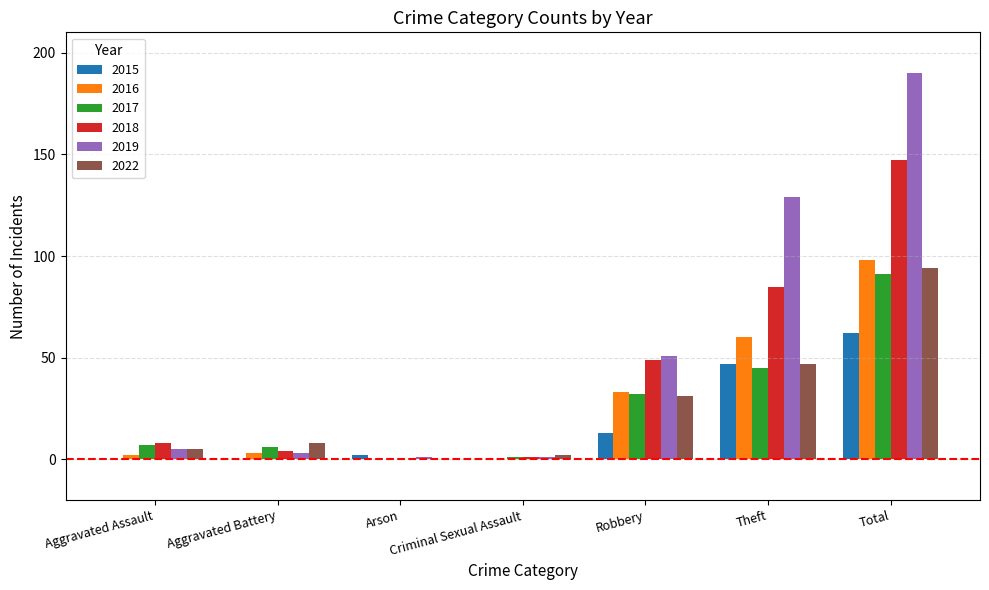

Which series changed the most between Criminal Sexual Assault and Robbery?

2019